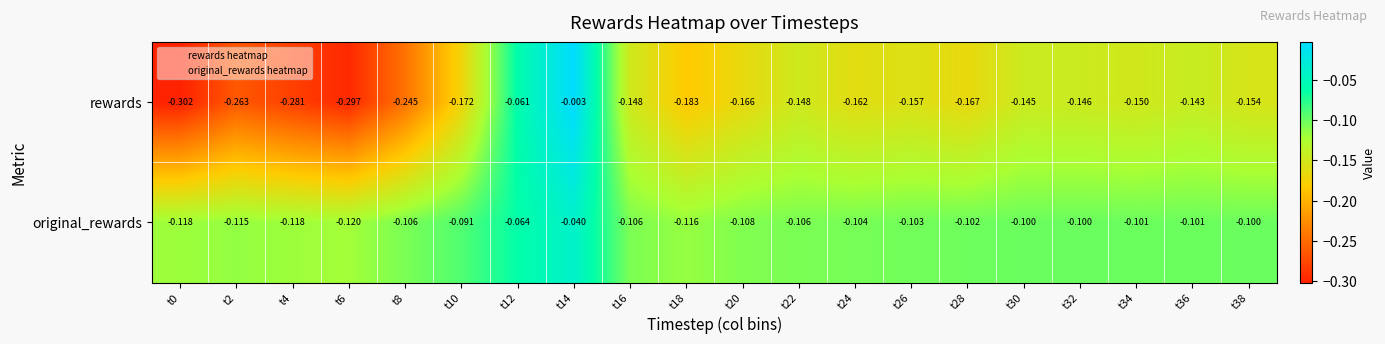

Rank the series at t8 from lowest to highest value.

rewards, original_rewards